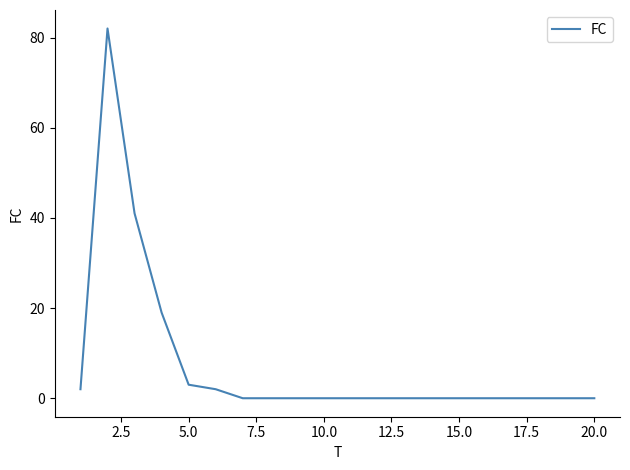

What is the difference between the maximum and minimum values?

82